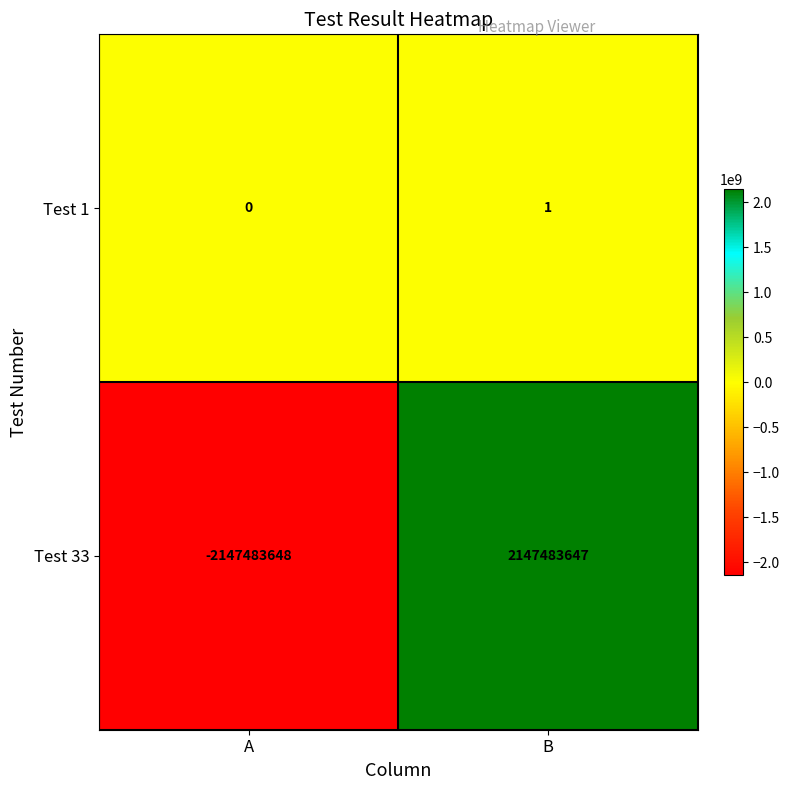

Reading right to left, what are all the values shown in this chart?

Test 1: B=1	A=0
Test 33: B=2147483647	A=-2147483648